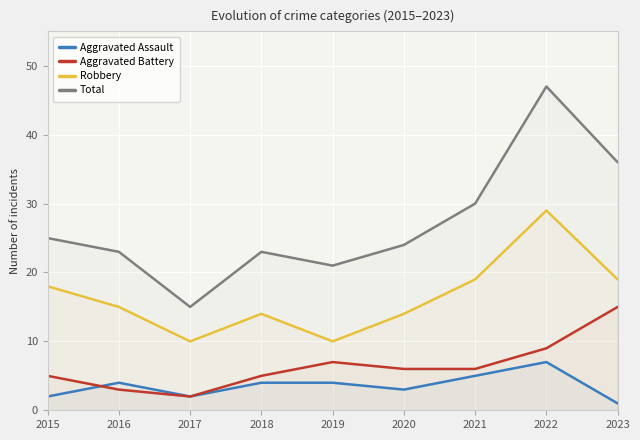

In Aggravated Assault, how many points are lower than both neighbors (excluding endpoints)?

2